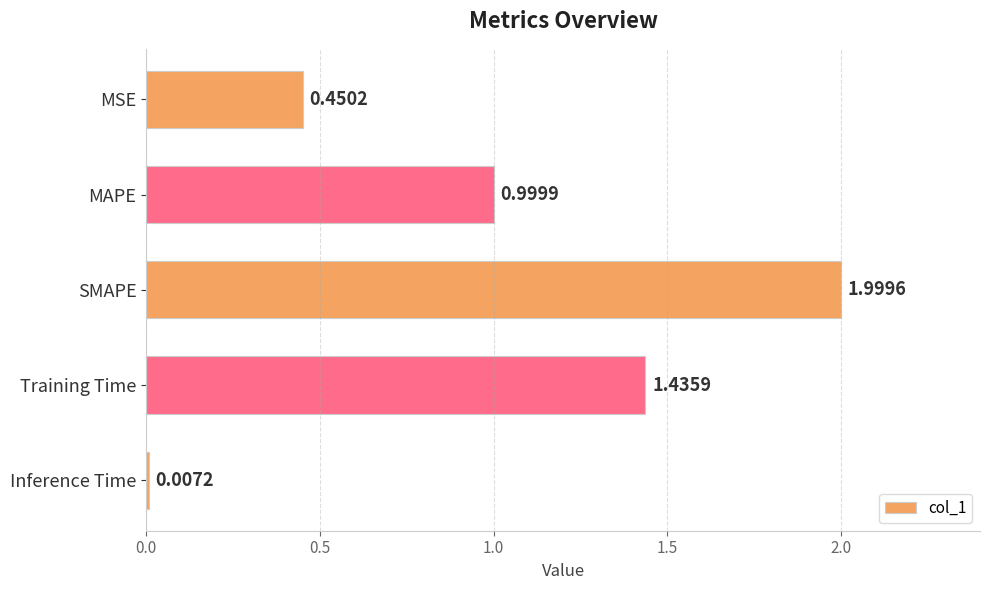

Does the chart contain stacked bars?

No